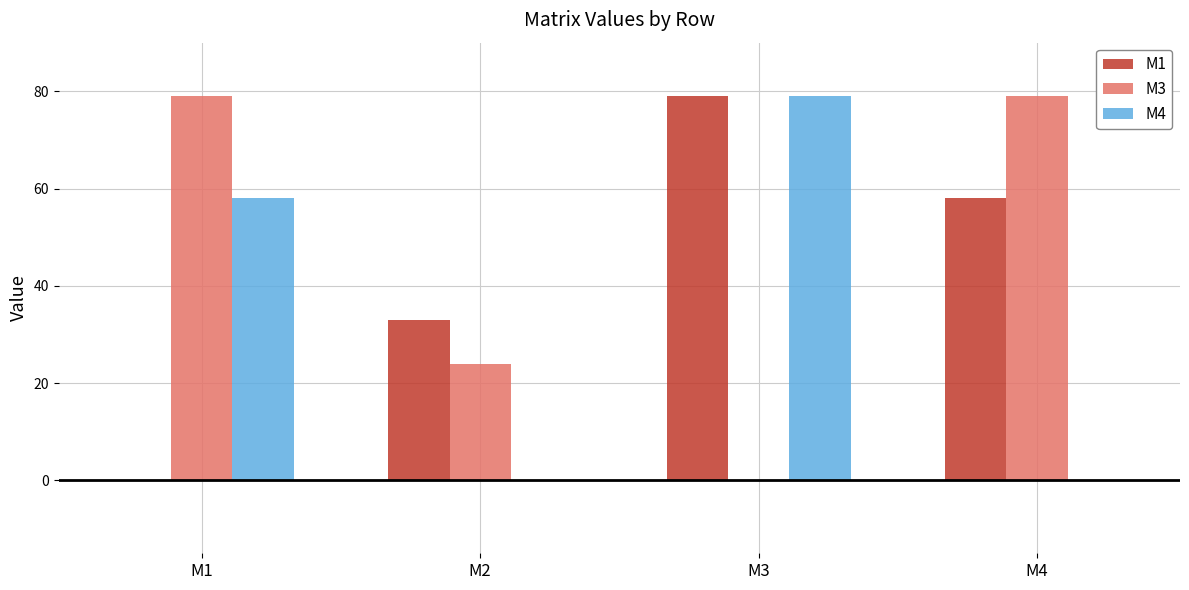

What are all the series names shown in the legend?

M1, M3, M4